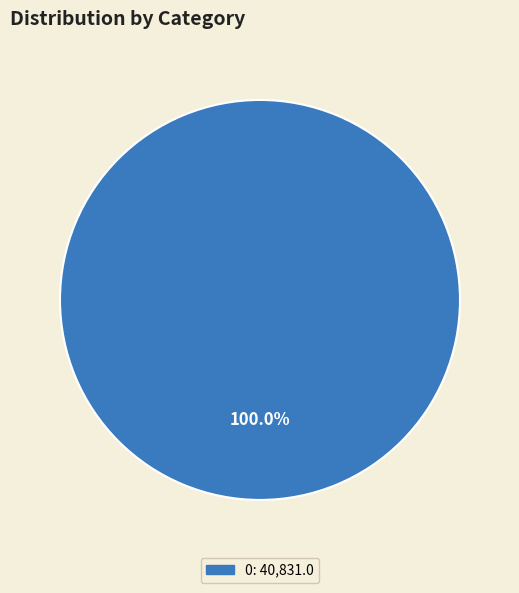

Is there a majority slice in this chart?

Yes